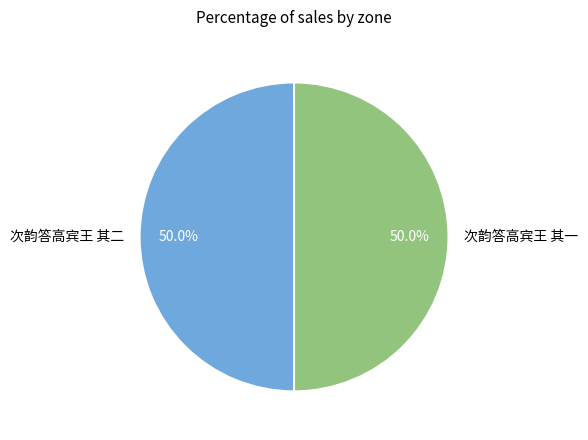

Is the sum of 次韵答高宾王 其二 and 次韵答高宾王 其一 greater than half?

Yes